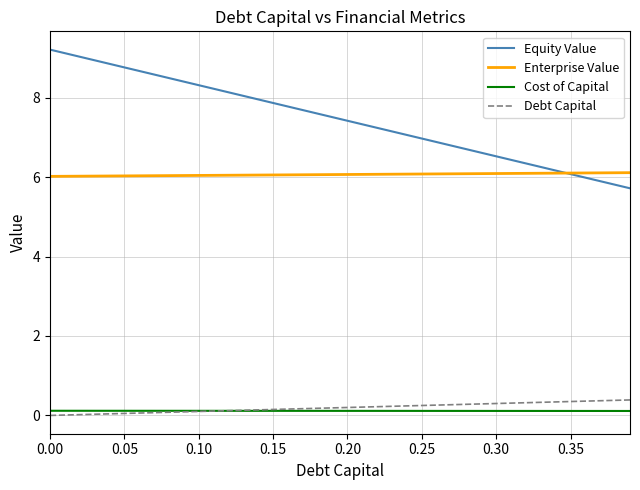

True or false: Enterprise Value and Cost of Capital intersect in this chart.

False